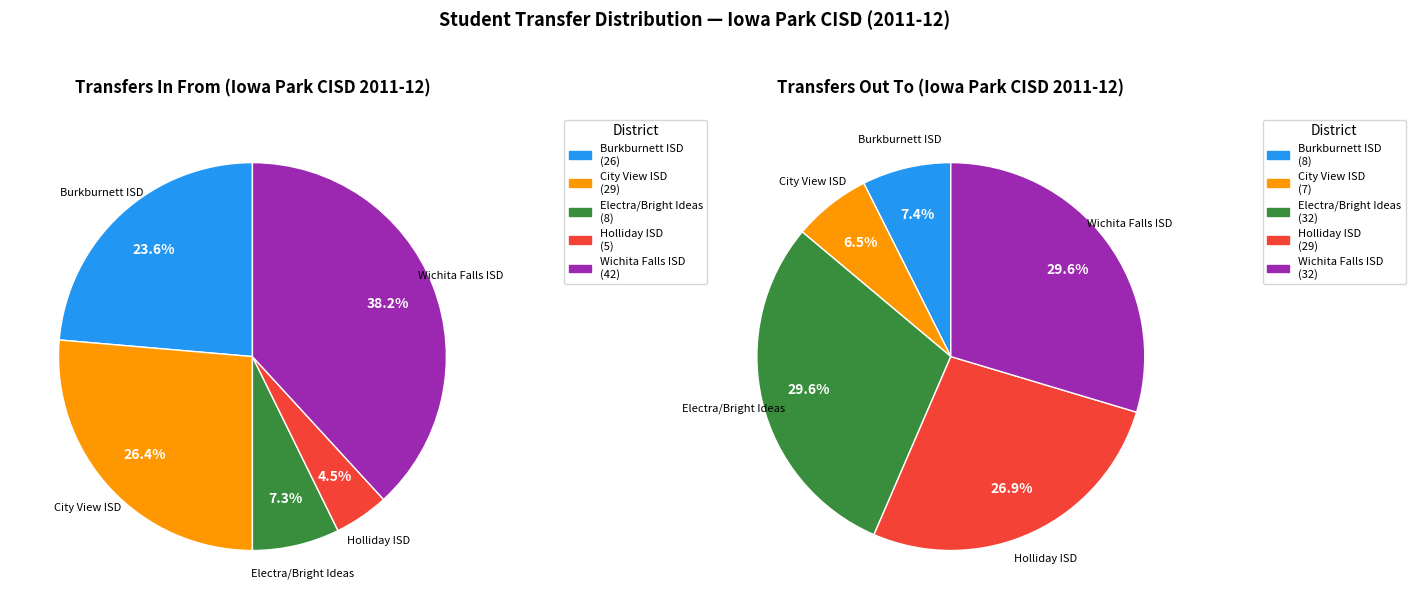

Count the number of slices in the pie.

5